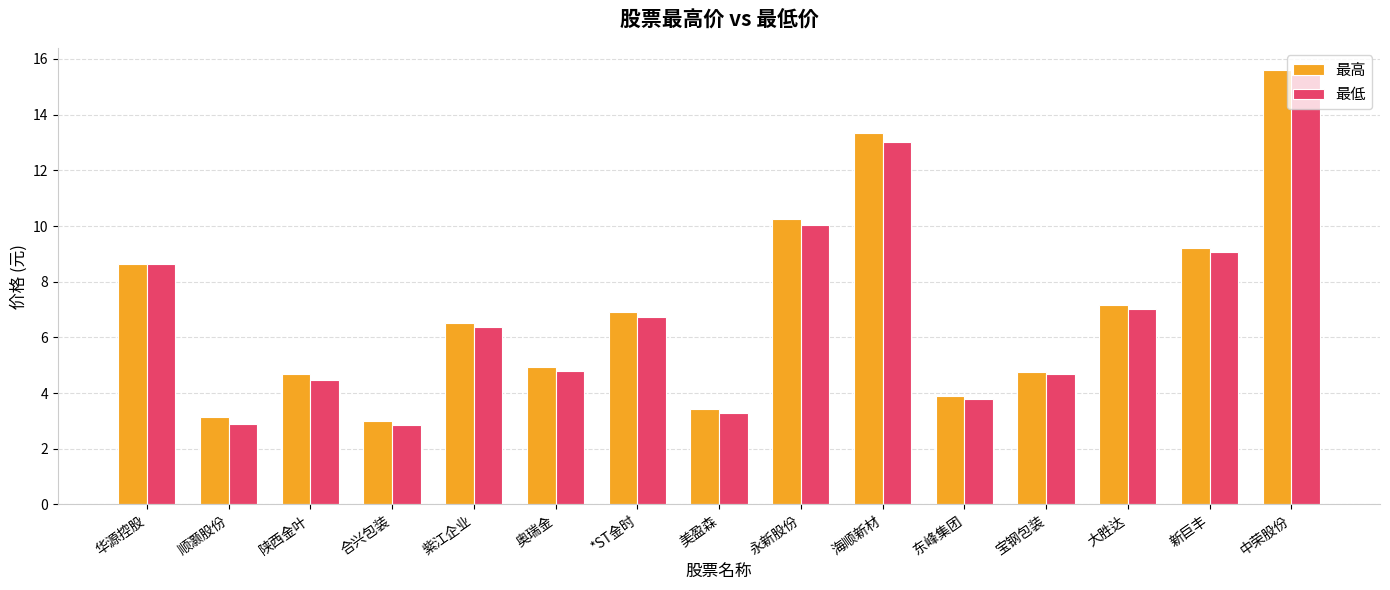

What is the spread (max minus min) of values at 海顺新材?

0.3